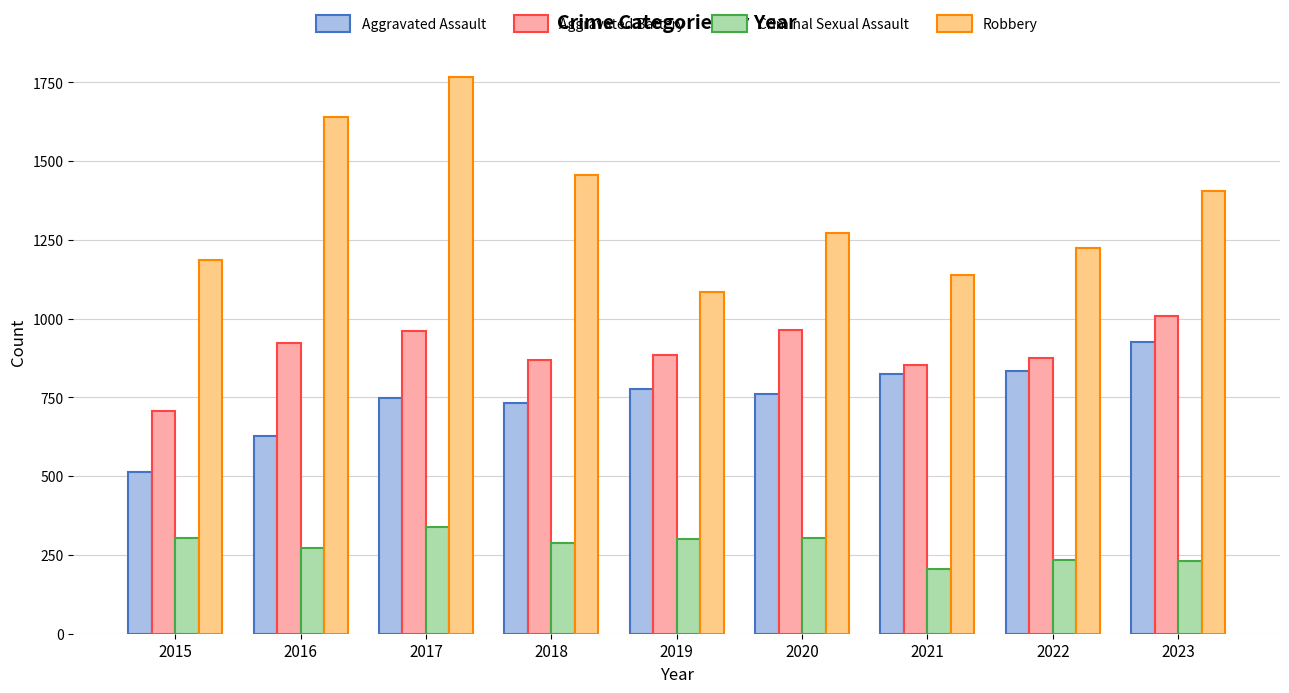

What is the sum of all Aggravated Assault values?

6745